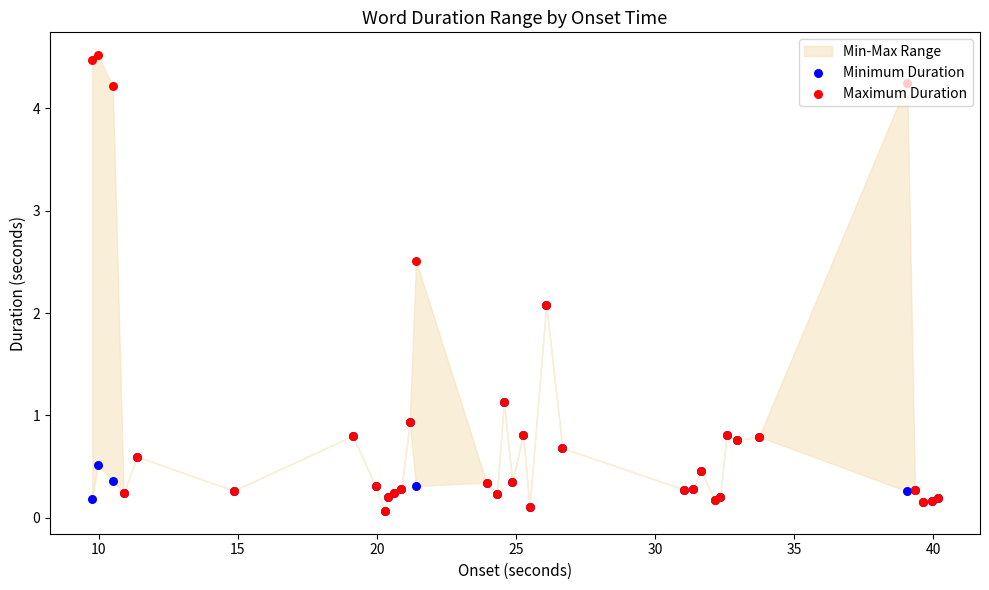

At how many categories does at least one series exceed 0?

35